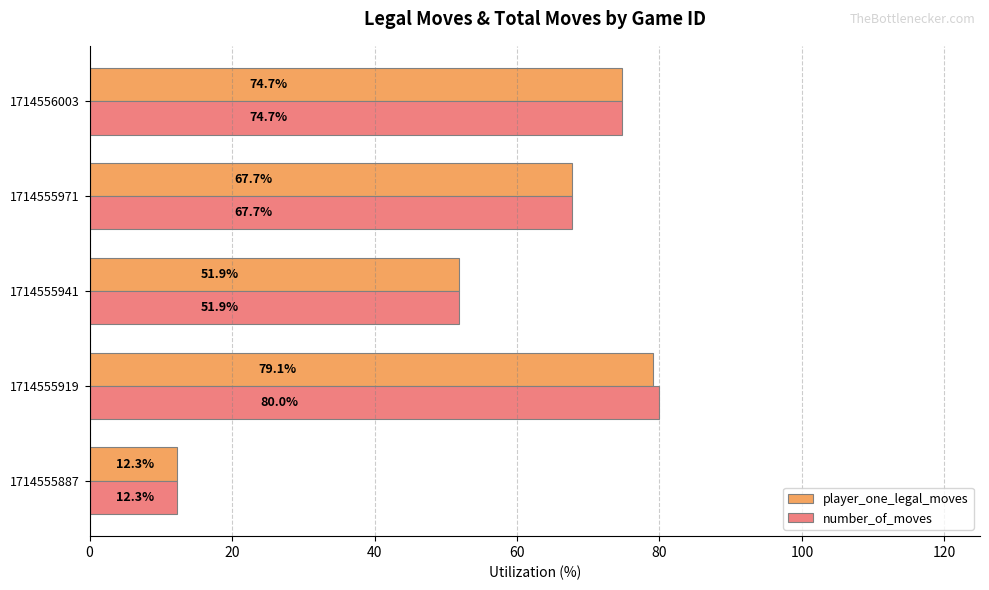

What is the difference between the maximum and minimum values in the player_one_legal_moves series?

66.8